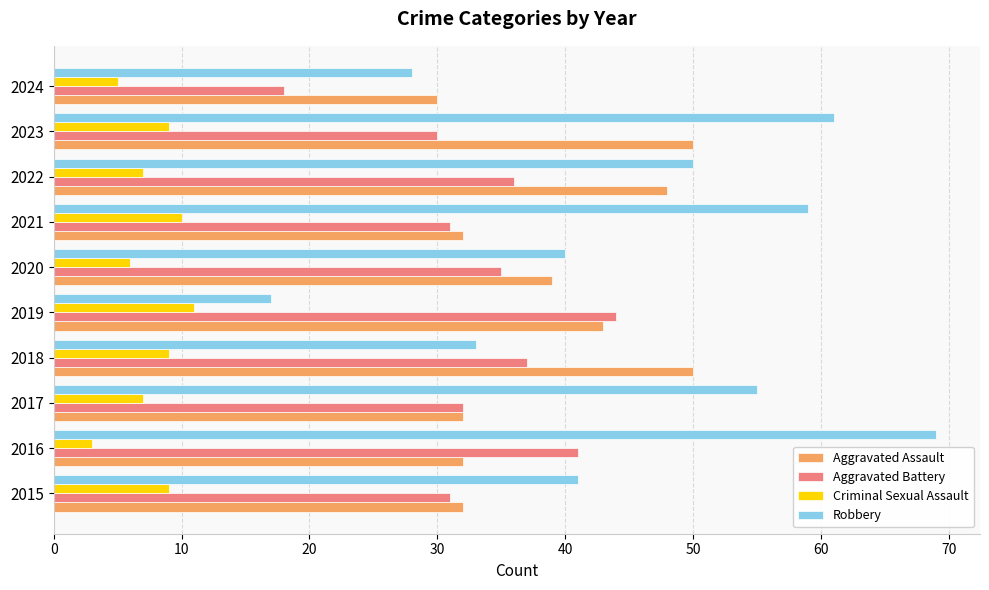

What is the difference between the highest and lowest values at 2022?

43